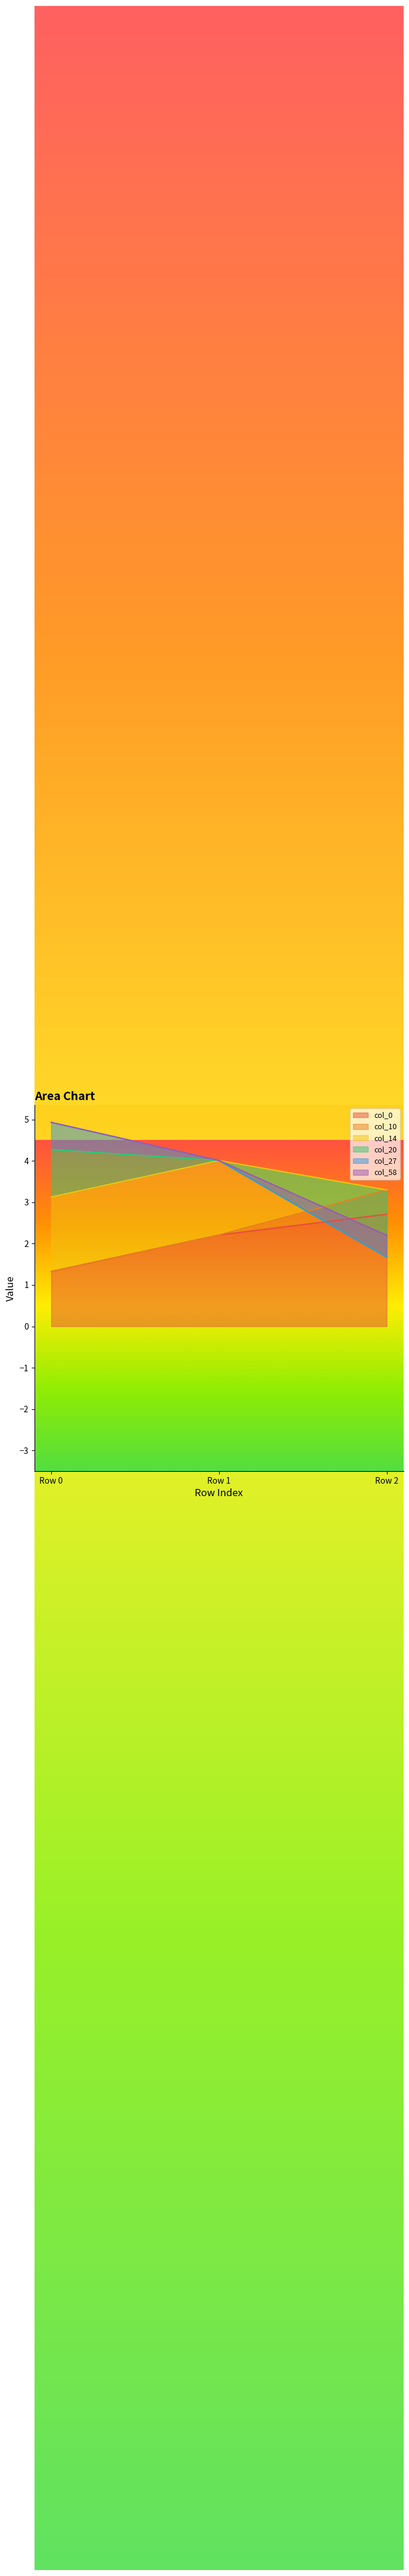

Is it true that col_20 equals 0.7 at Row 2?

False